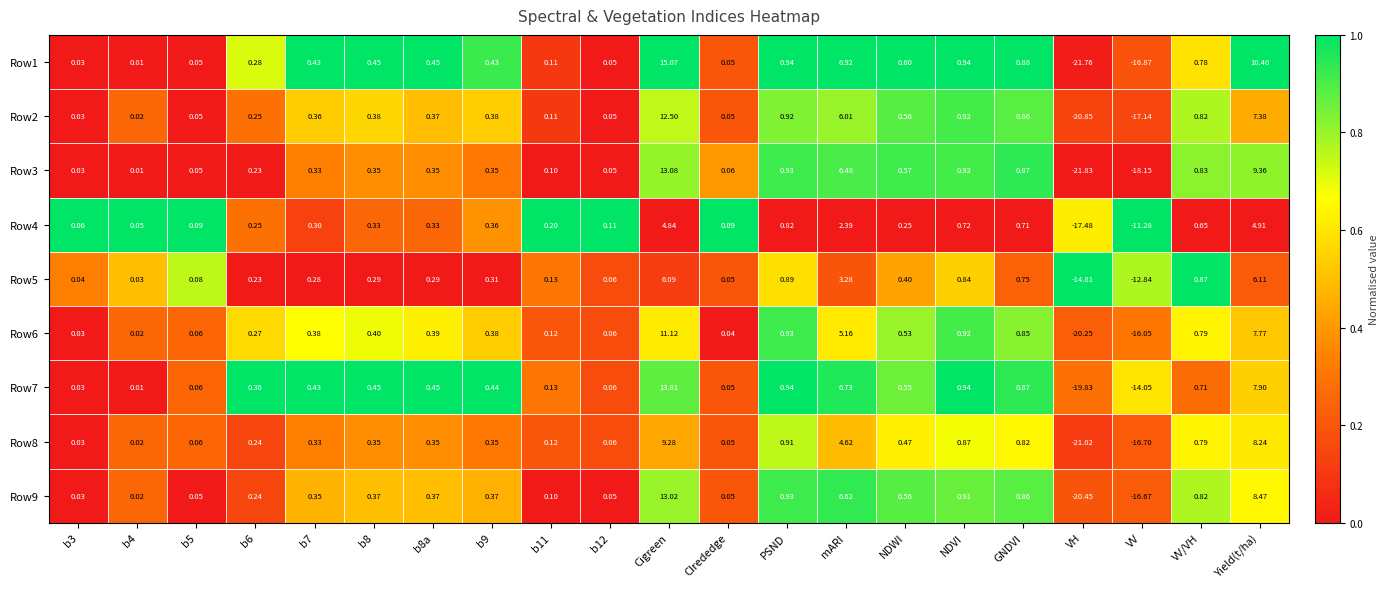

Which series has the largest total across all categories?

Row7